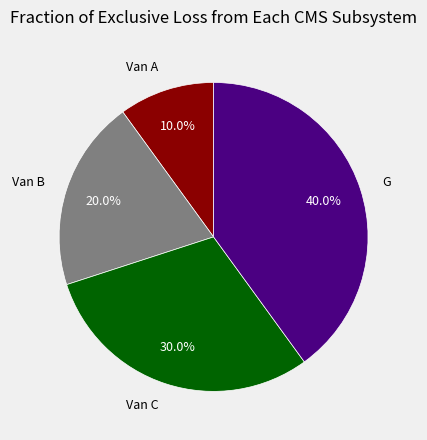

Count the number of slices in the pie.

4